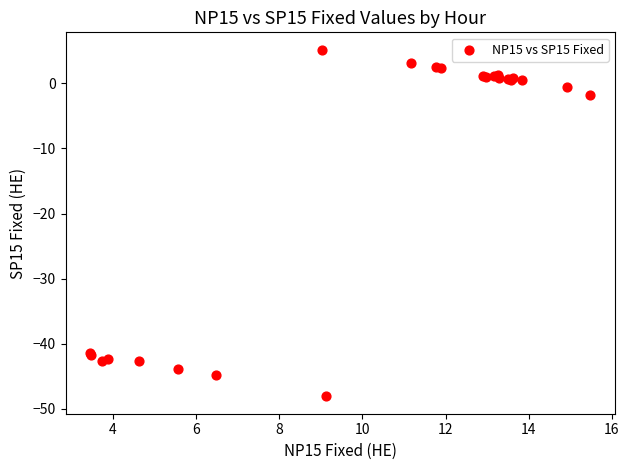

What Y value in the scatter plot is closest to -21?

-1.8